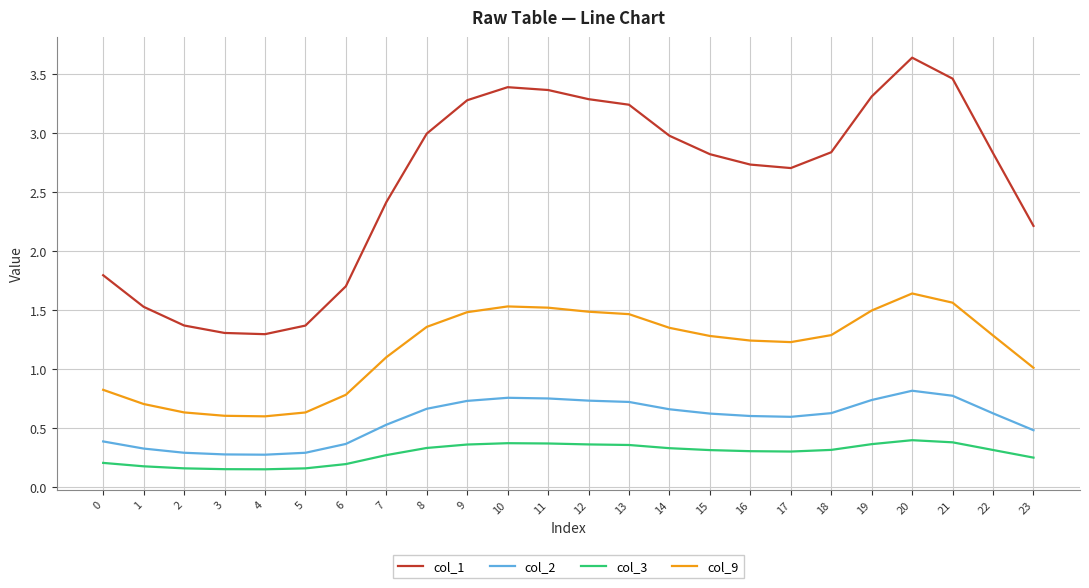

True or false: col_2 has a value of 1.1 at 11.

False